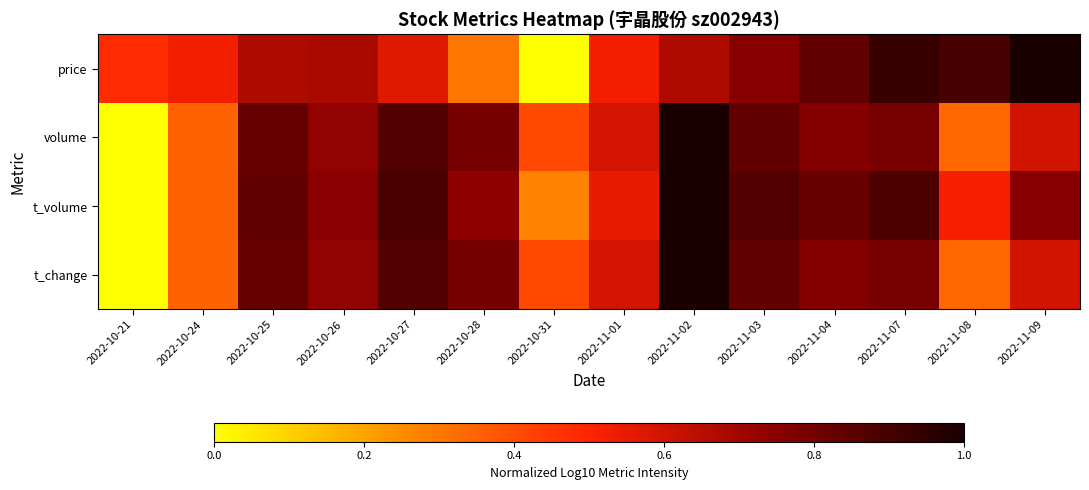

Which label corresponds to the largest value in the chart?

2022-11-02